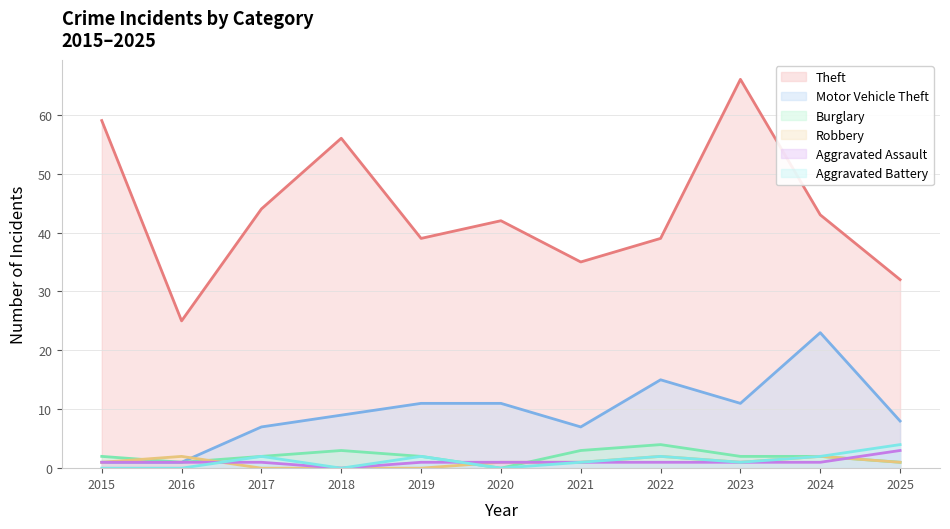

At which category is the sum across all series the highest?

2023